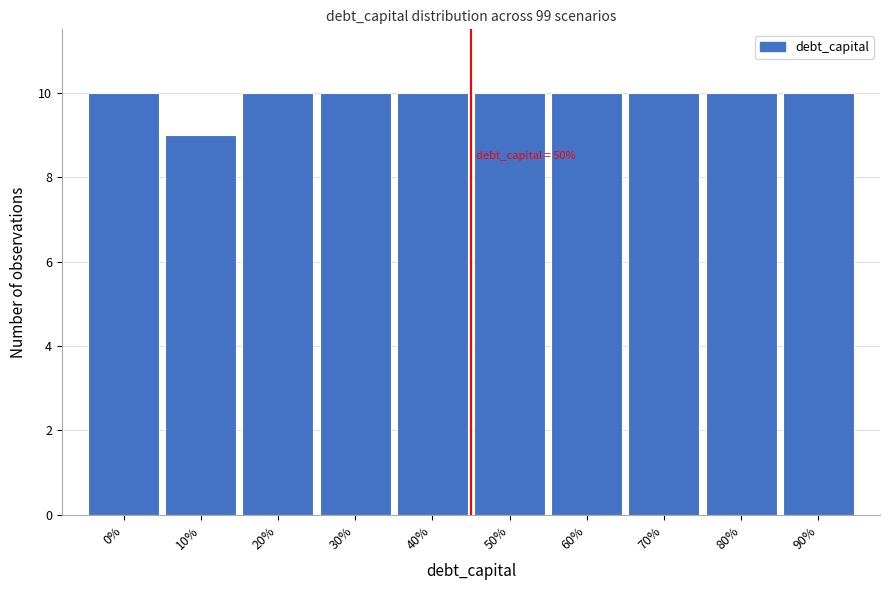

Reading right to left, list all the values displayed in this chart.

90%=10	80%=10	70%=10	60%=10	50%=10	40%=10	30%=10	20%=10	10%=9	0%=10